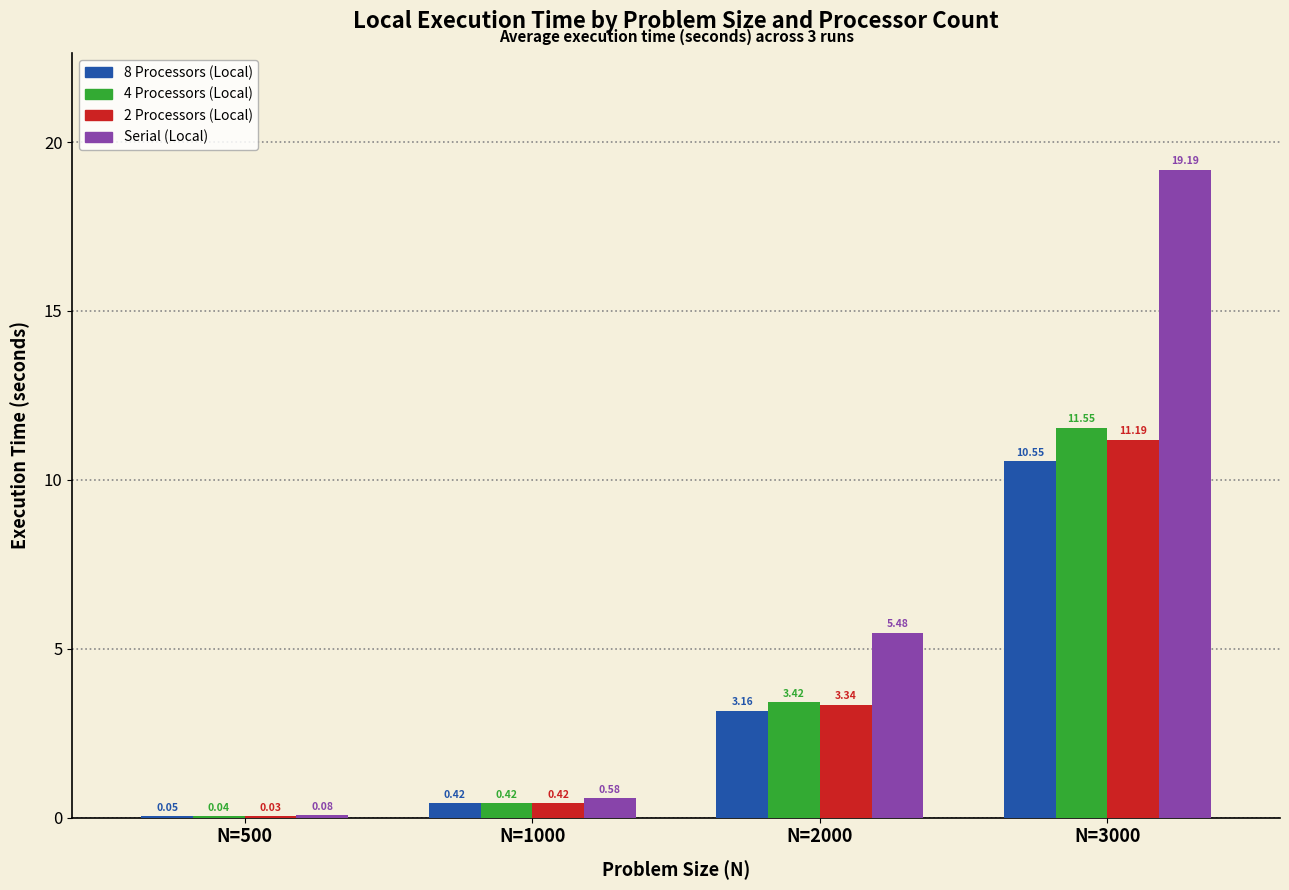

Which series changed the most between N=500 and N=1000?

Serial (Local)